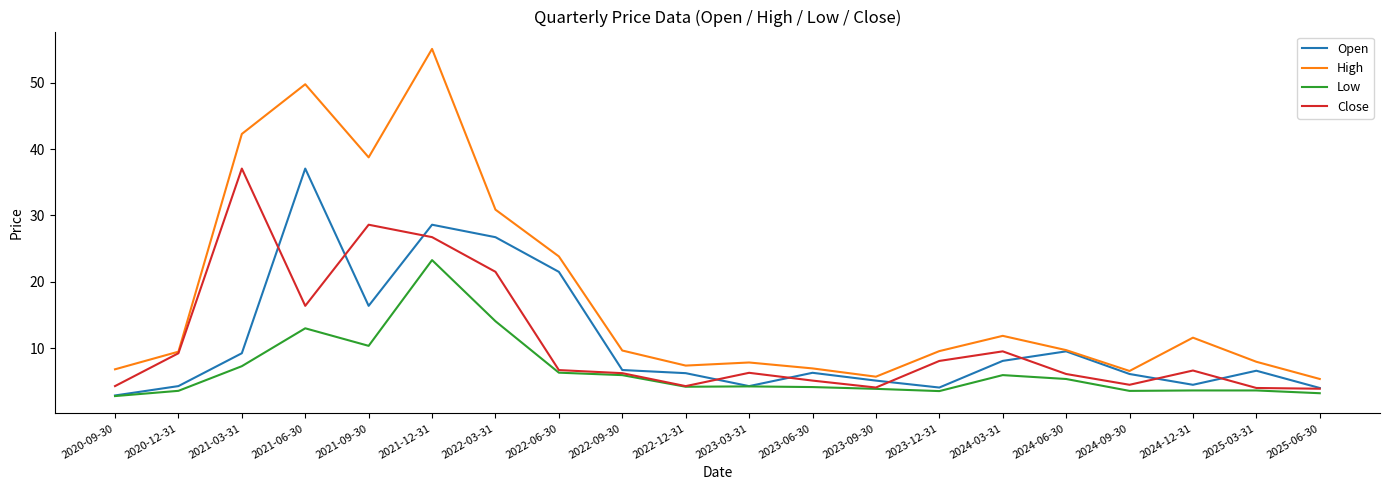

How many lines are shown in the chart?

4